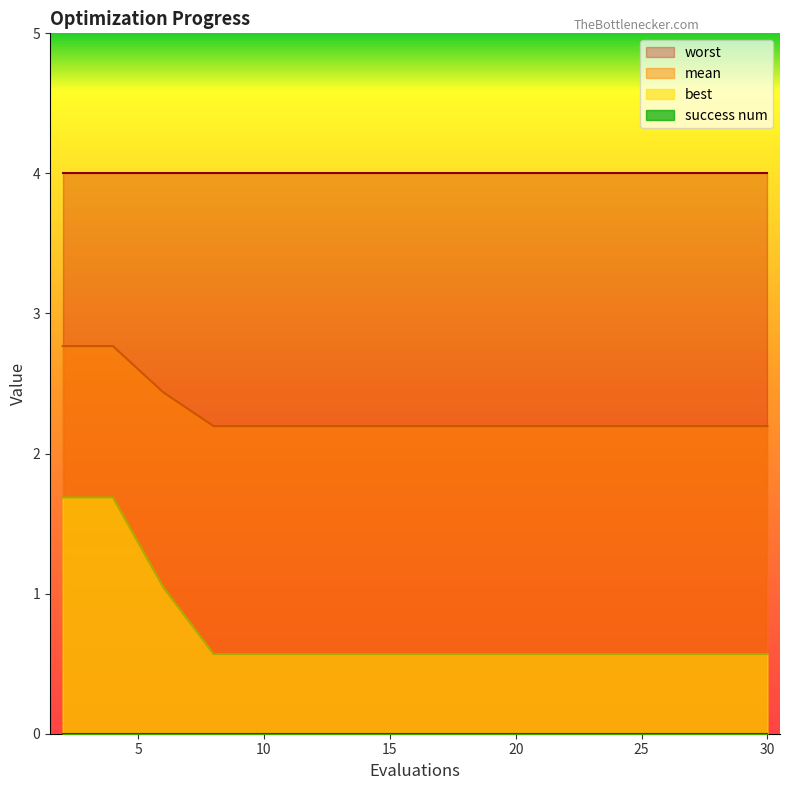

The value of mean at 14 is 2.2. True or false?

True